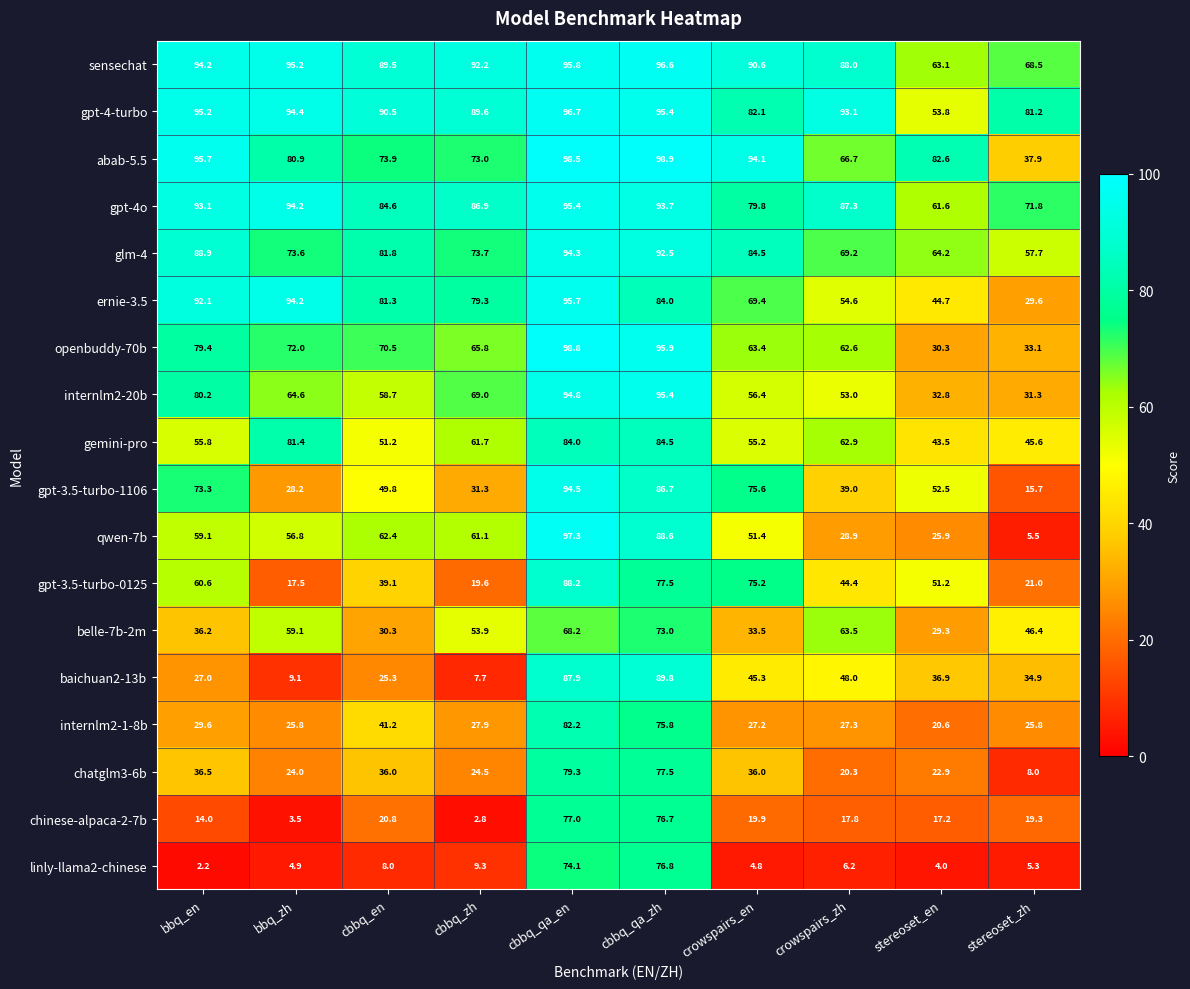

The internlm2-1-8b series shows 41.2 at cbbq_en. True or false?

True